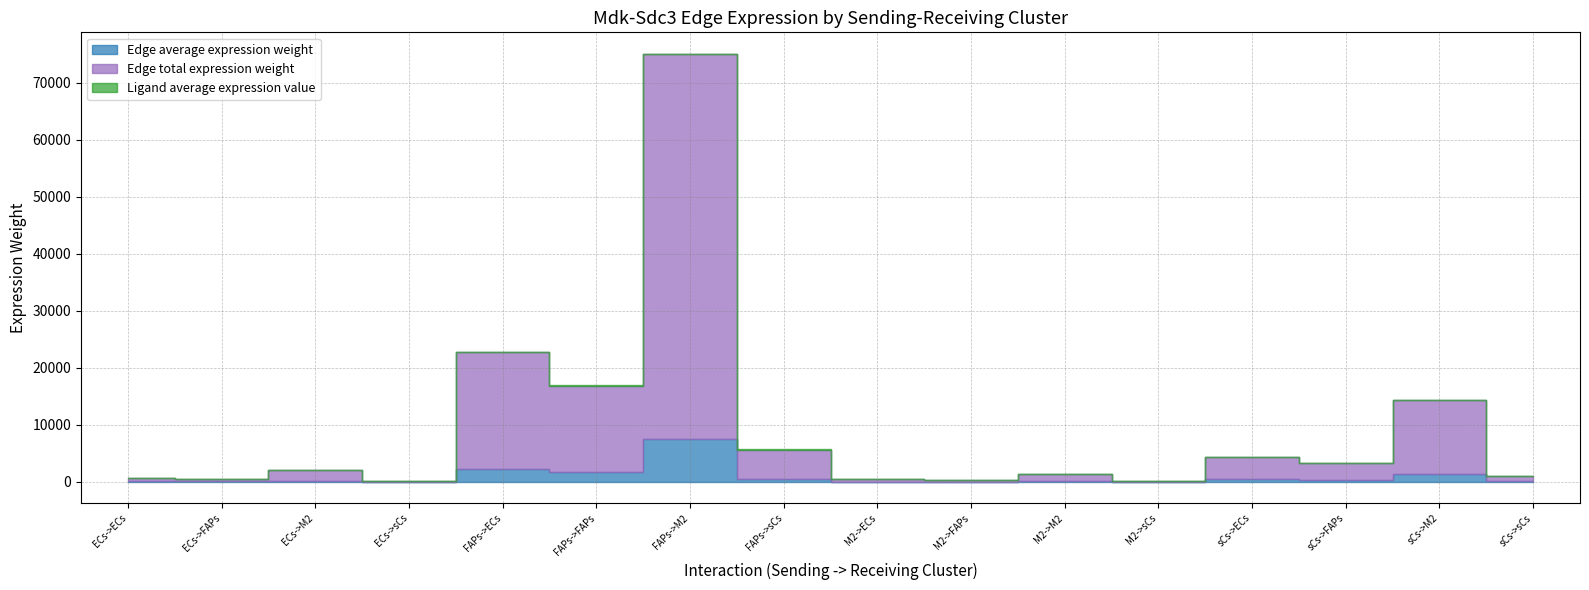

What is the minimum value shown in the chart?

1.6